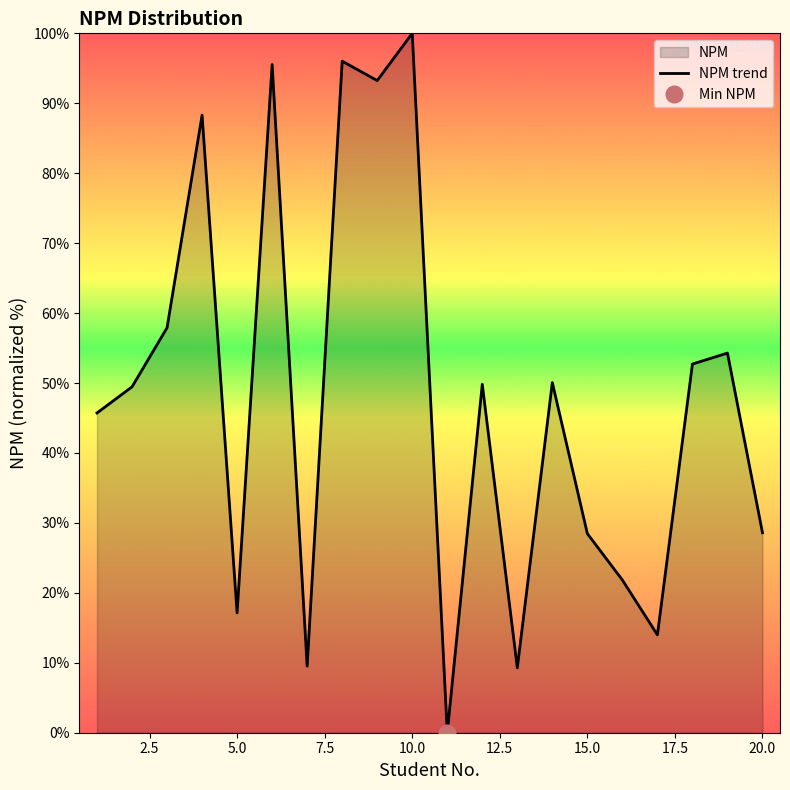

What is the average value?

48.1